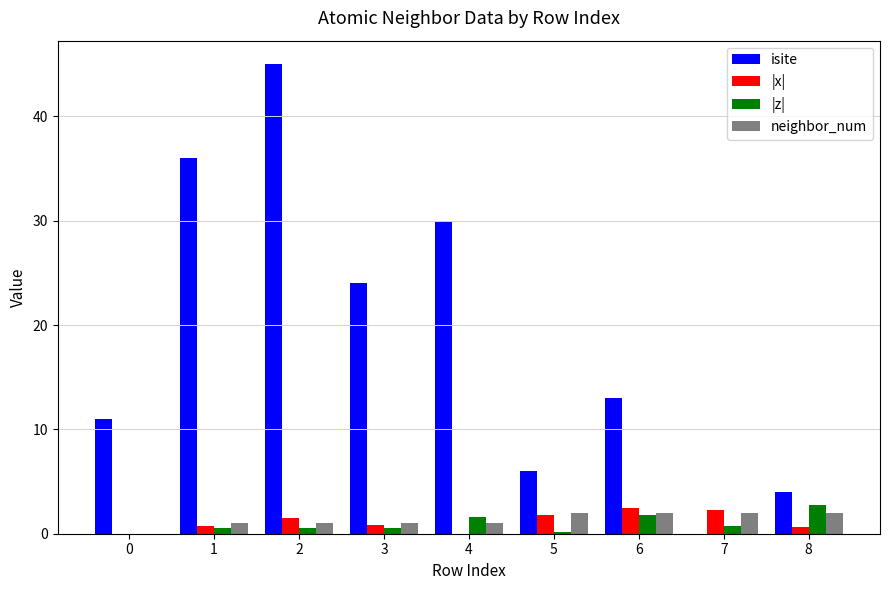

What is the maximum value shown in the chart?

45.0